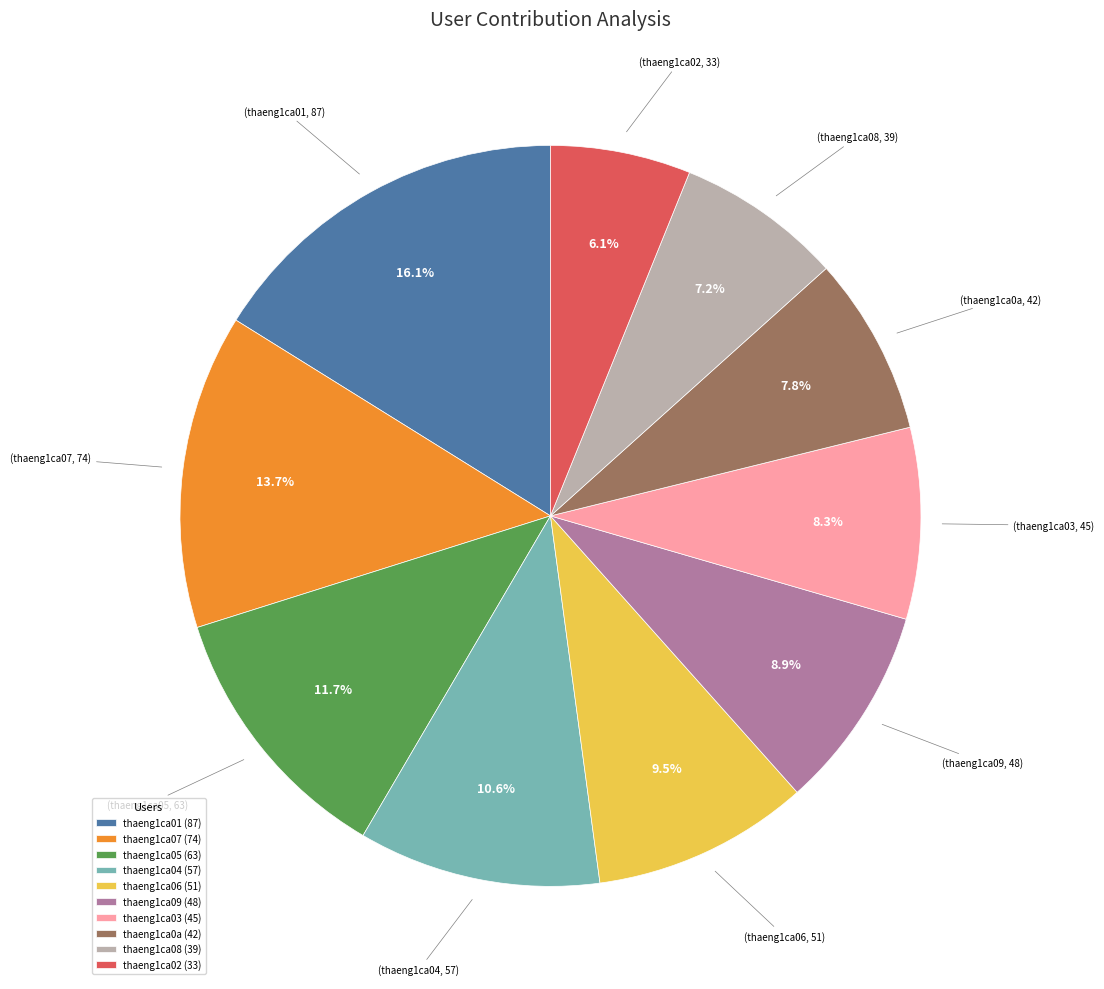

What is the ratio of the value at thaeng1ca07 to the value at thaeng1ca09?

1.5